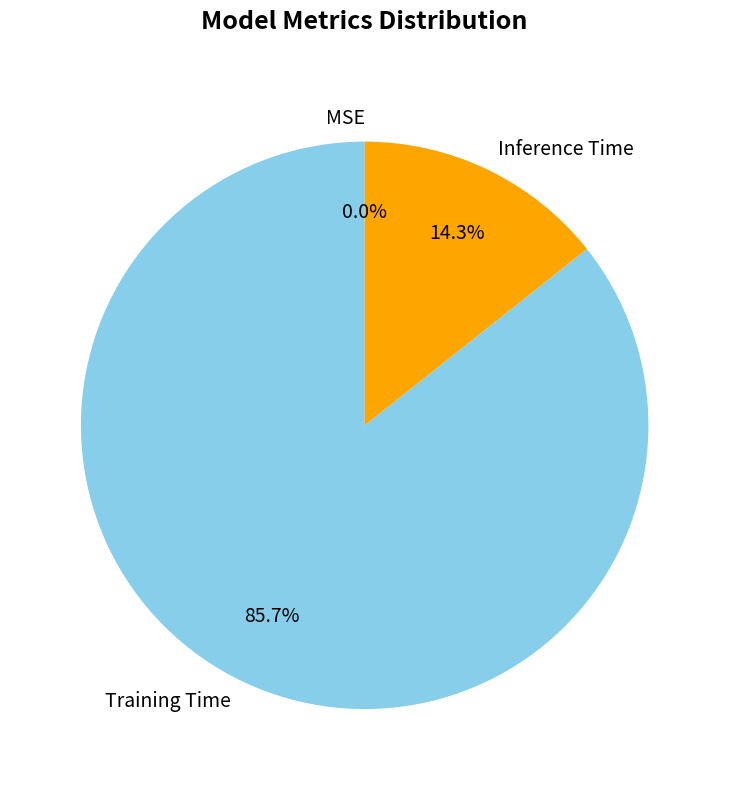

To the nearest percent, what portion does Inference Time represent?

14%